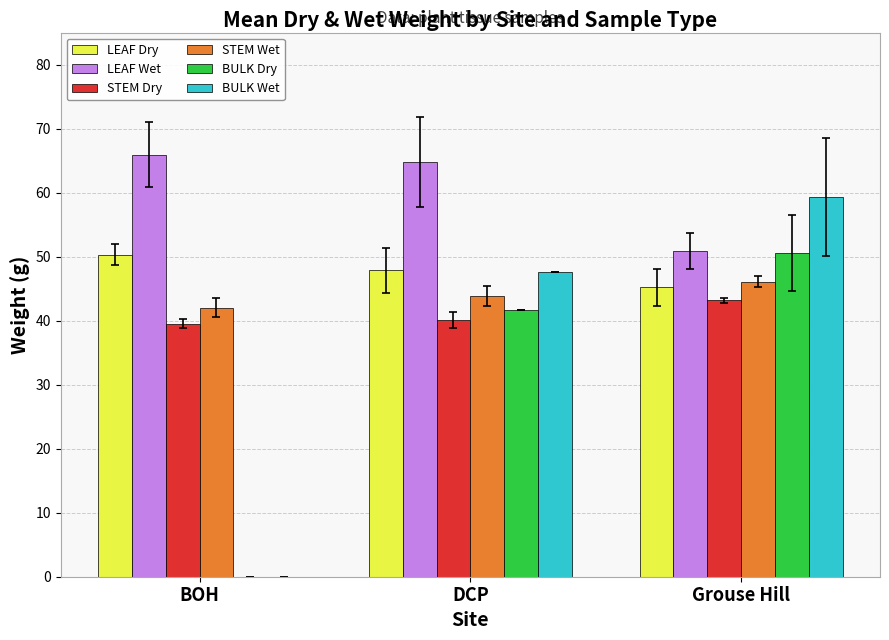

What is the spread (max minus min) of values at DCP?

24.7